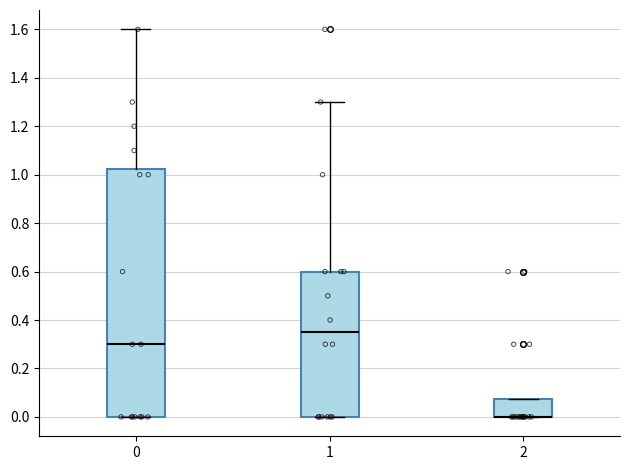

Comparing the boxes themselves (not the whiskers), which one is the tallest?

0